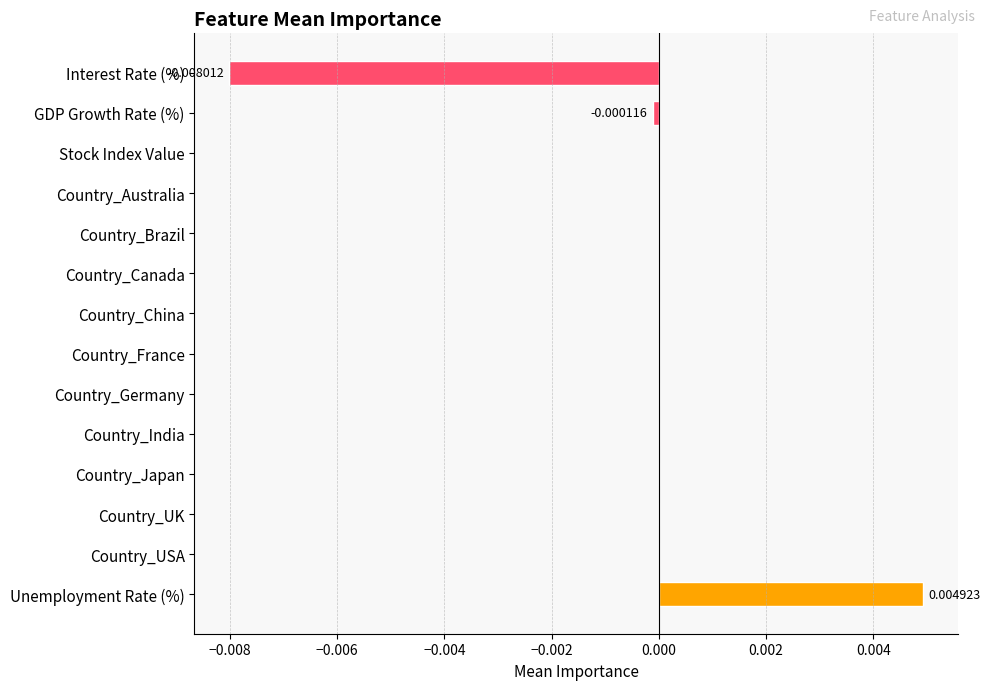

Which has a higher value, Country_China or Unemployment Rate (%)?

Unemployment Rate (%)